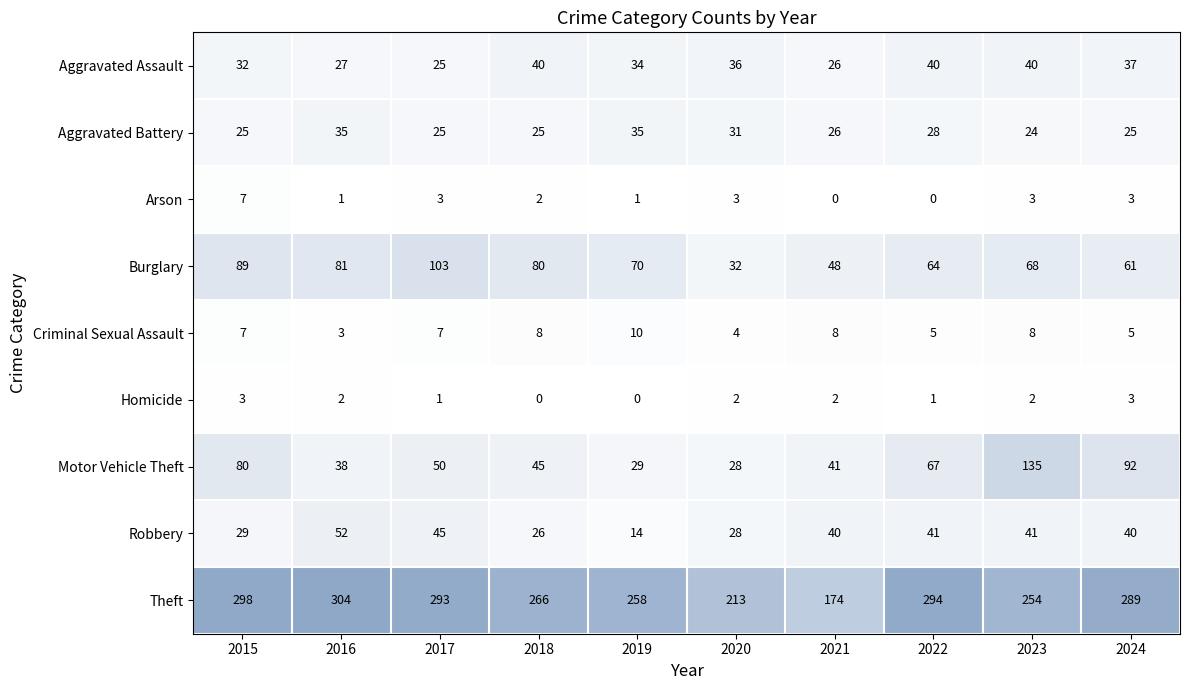

At which category is the sum across all series the highest?

2023